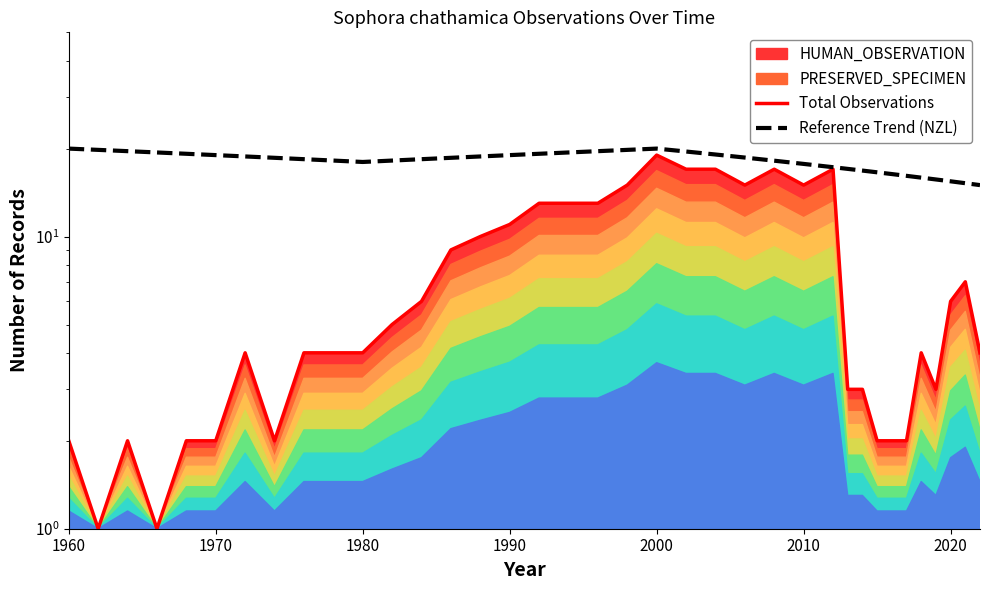

What is the difference between the maximum and second lowest values in the Reference Trend (NZL) series?

4.8